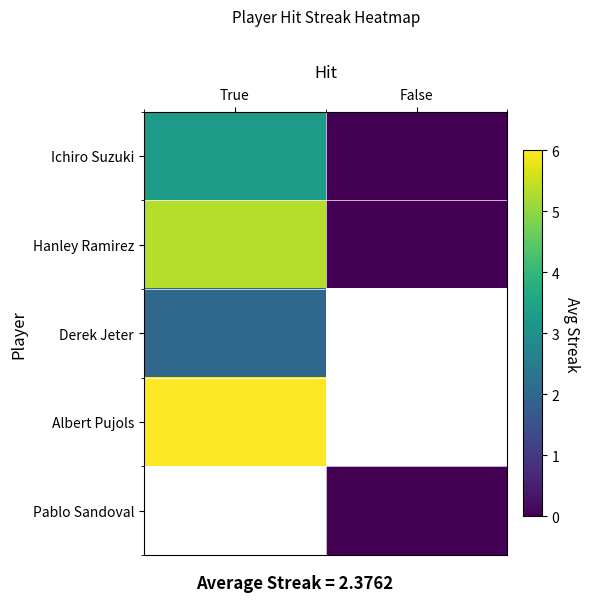

List the labels in order of Derek Jeter value, smallest first.

True, False